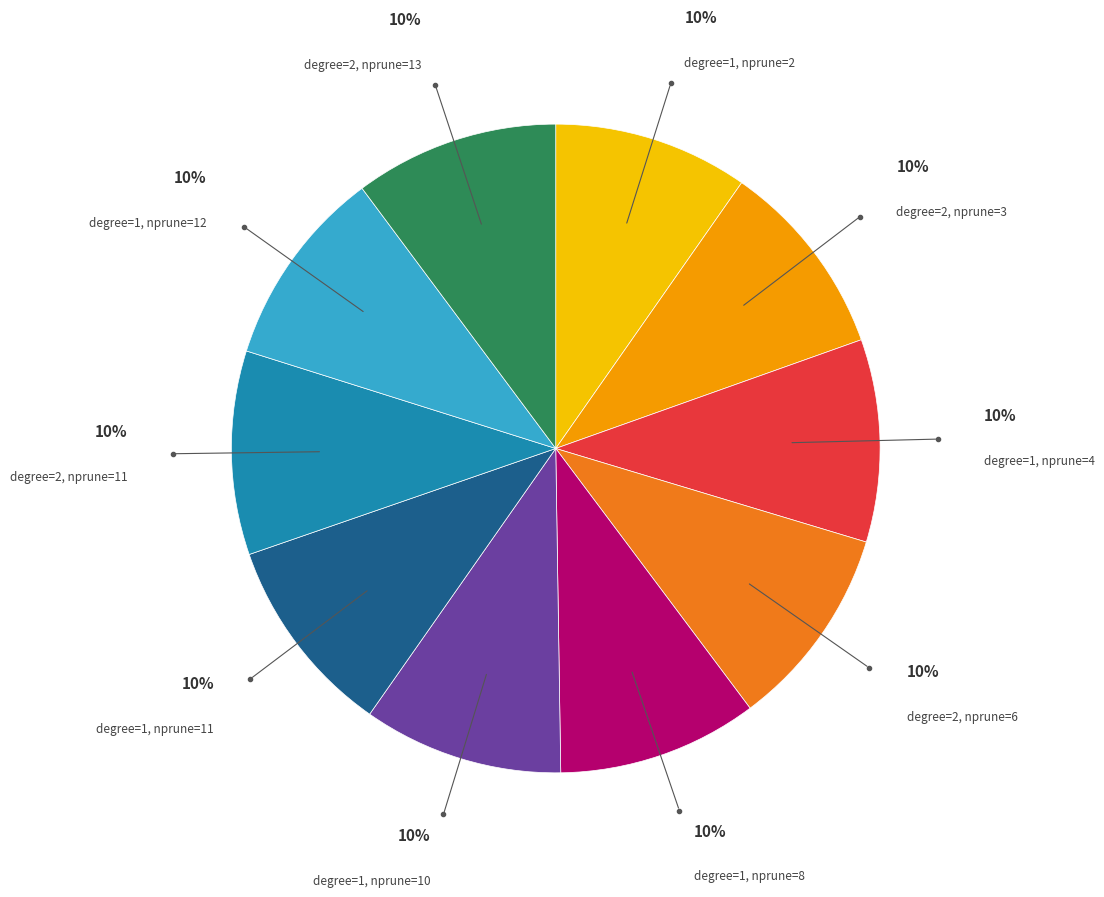

Is there any slice that represents more than half of the pie?

No